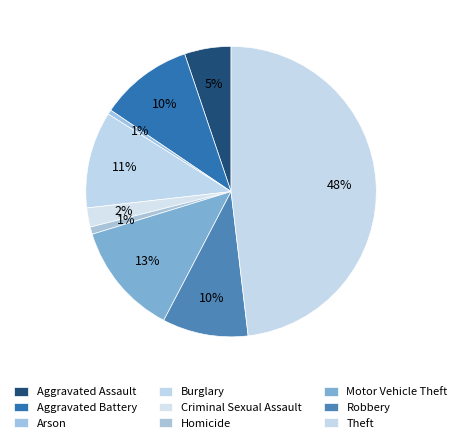

Count the number of slices in the pie.

9